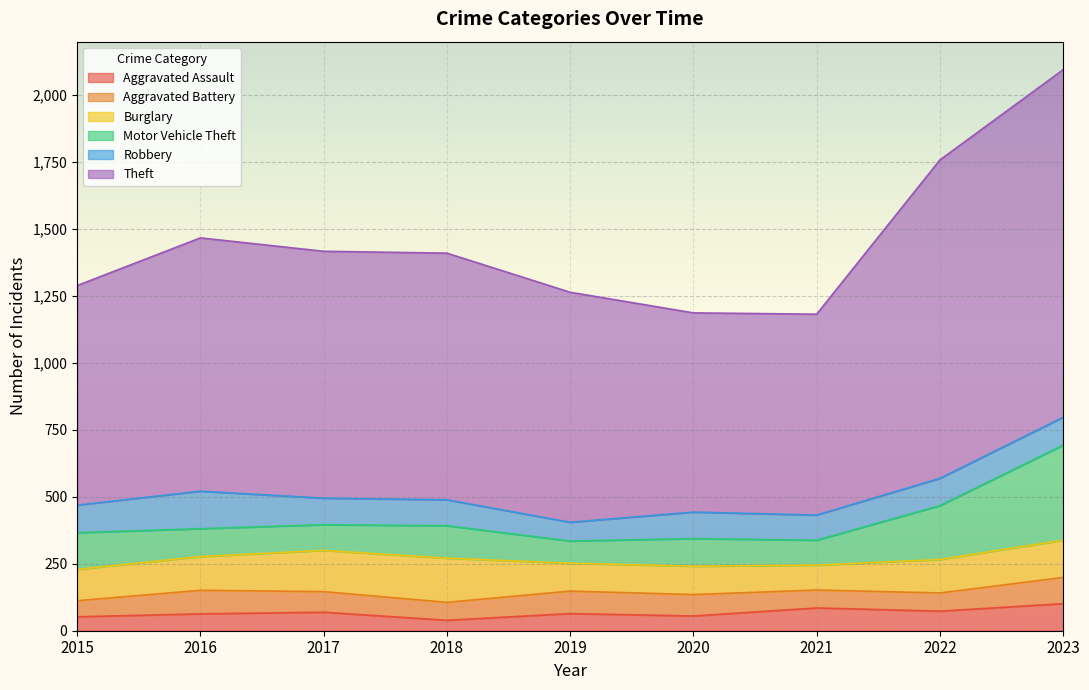

Which label corresponds to the smallest value in the chart?

2018